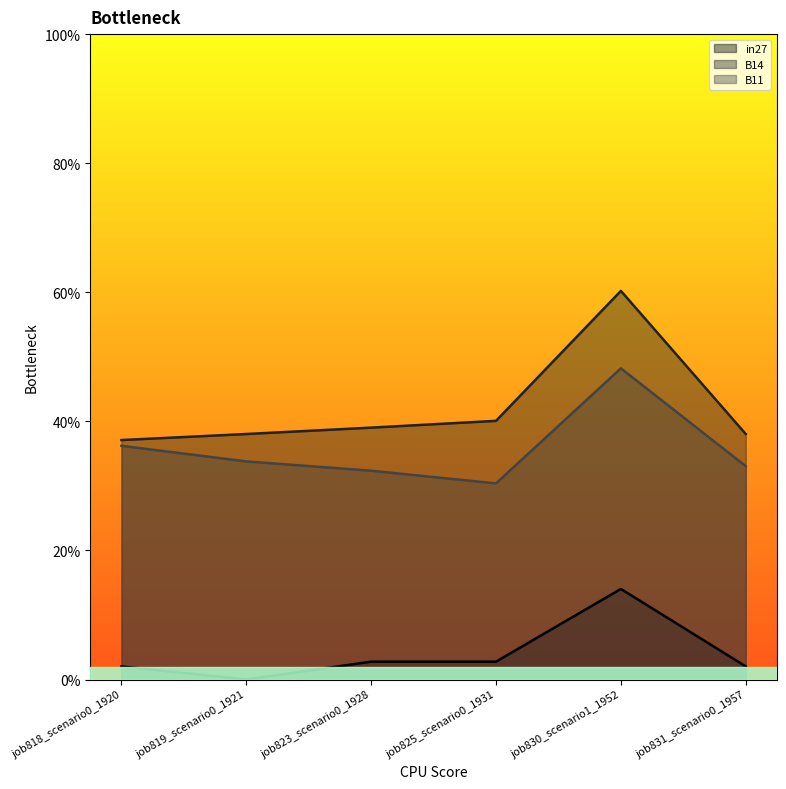

How many series are shown in this chart?

3